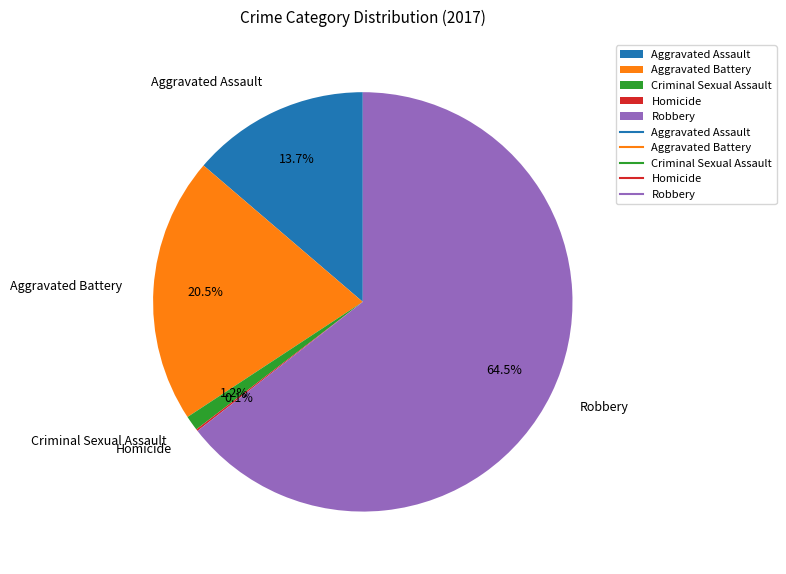

Which category has the biggest portion of the pie?

Robbery